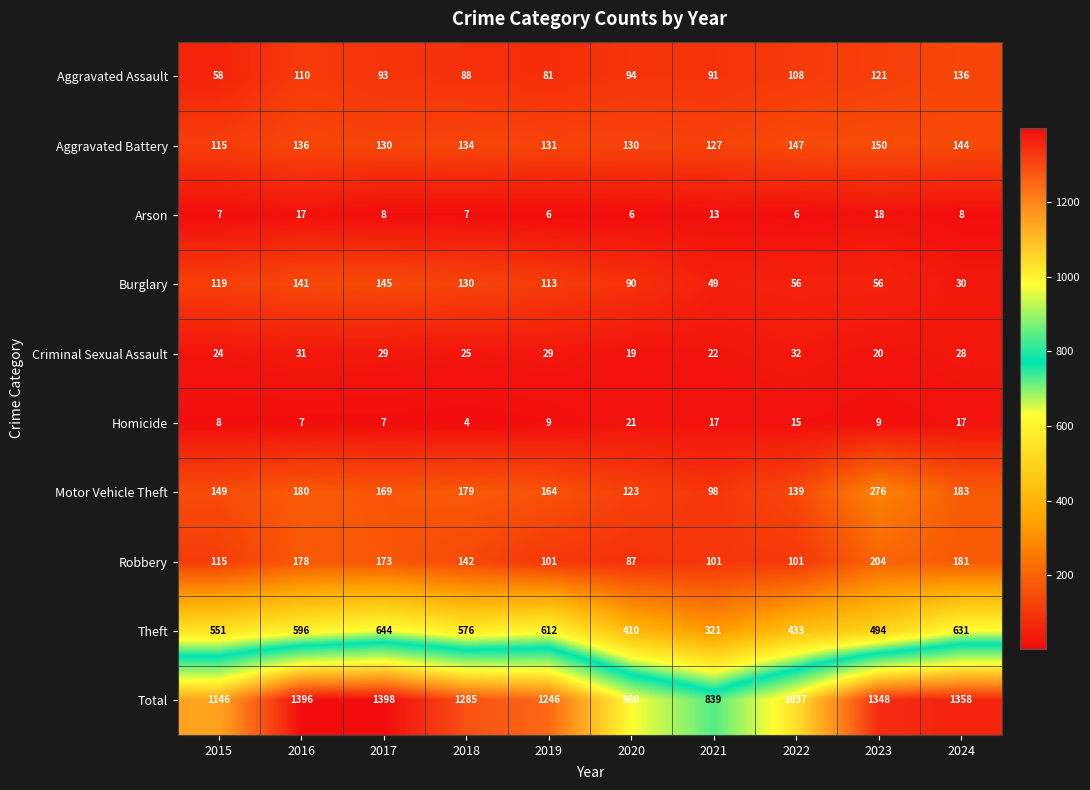

Which series has the largest total across all categories?

Total